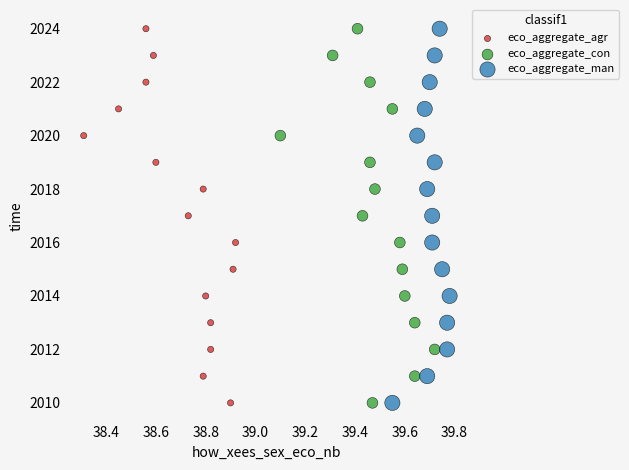

What are all the series names shown in the legend?

eco_aggregate_agr, eco_aggregate_con, eco_aggregate_man